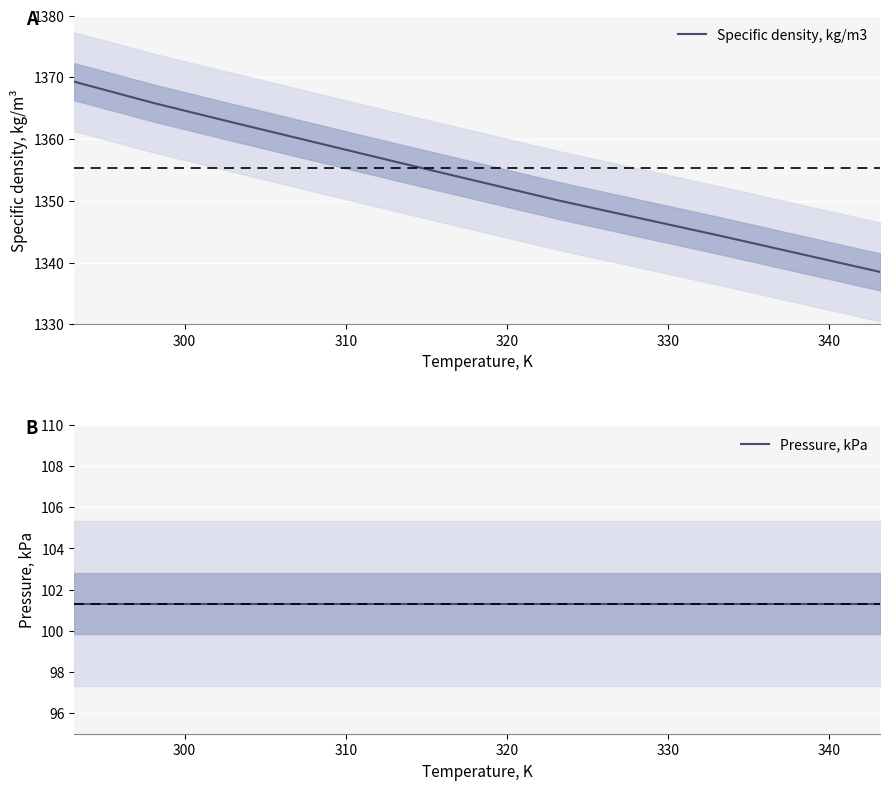

What is the minimum value for Specific density, kg/m3?

1338.5